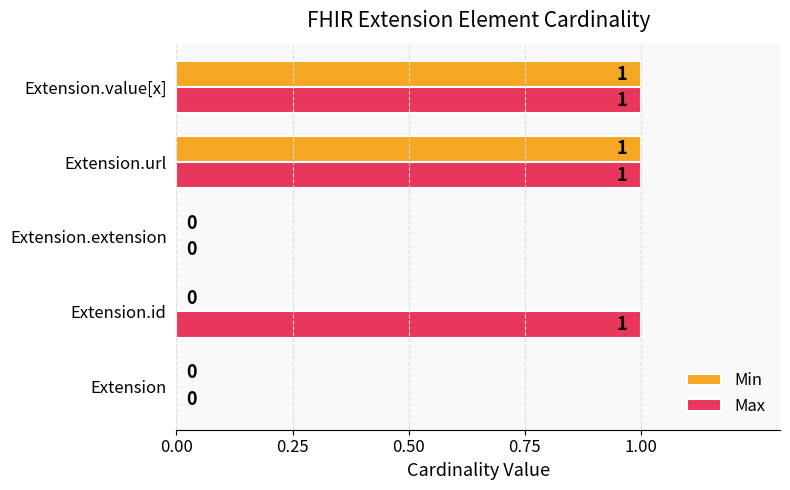

The value of Max at Extension.url is 1. True or false?

True